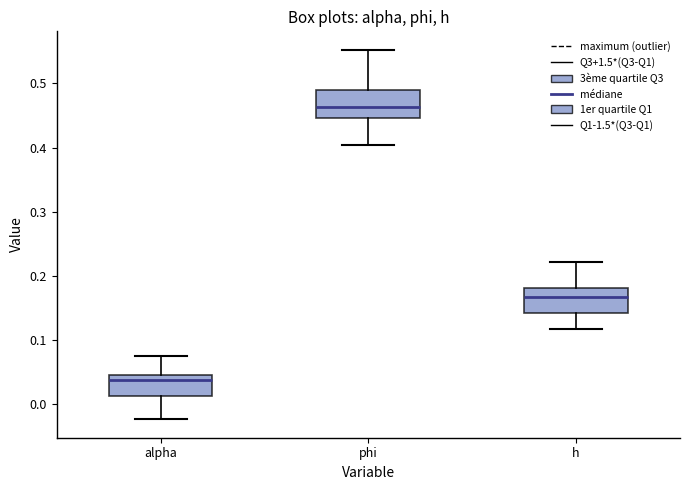

Reading left to right, transcribe this box plot: for each box, give where its median line is, the range the box spans, and where its two whiskers end, as read against the y-axis. The values are not printed on the chart, so give them approximately, as read against the axis.

alpha: median 0.04 (just below the box's upper edge), box 0.01 to 0.04, whiskers -0.02 to 0.07
phi: median 0.46, box 0.45 to 0.49, whiskers 0.40 to 0.55
h: median 0.17, box 0.14 to 0.18, whiskers 0.12 to 0.22